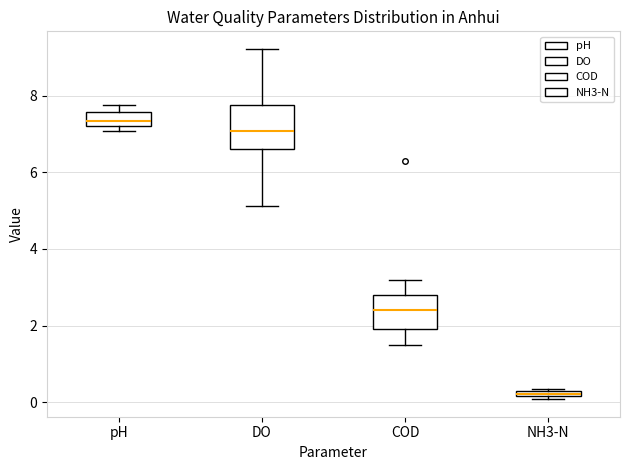

Comparing the boxes themselves (not the whiskers), which one is the tallest?

DO